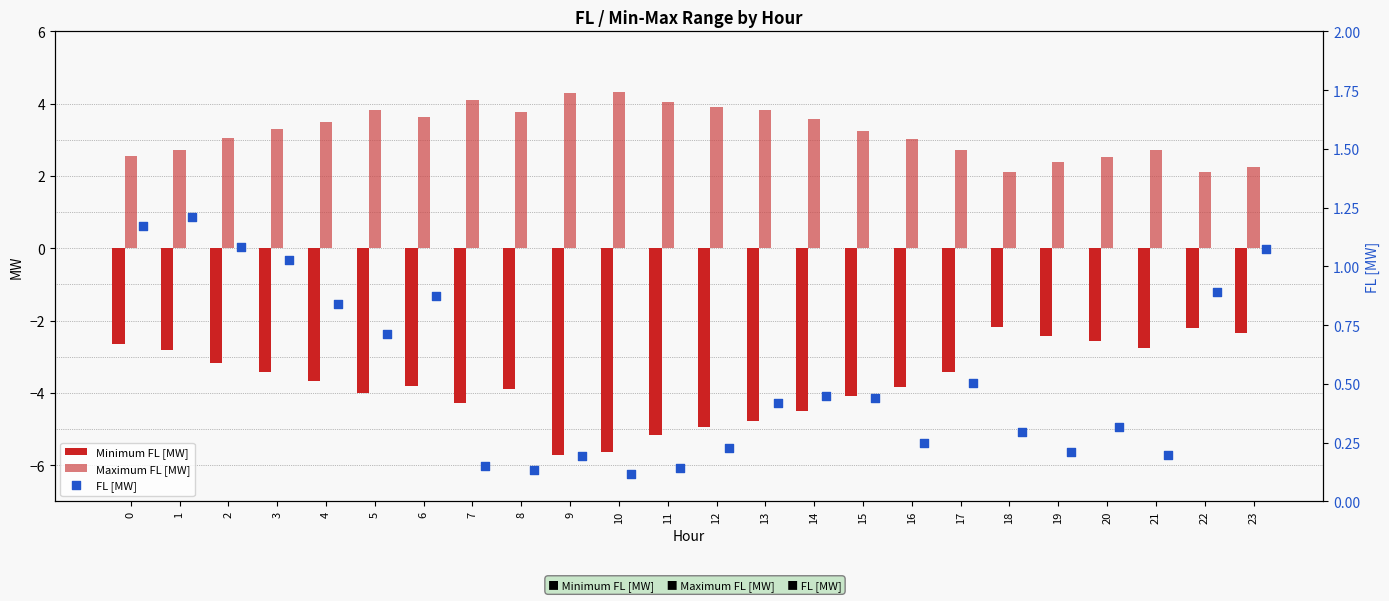

Is the value of FL [MW] at 15 greater than the value of Maximum FL [MW] at 5?

No